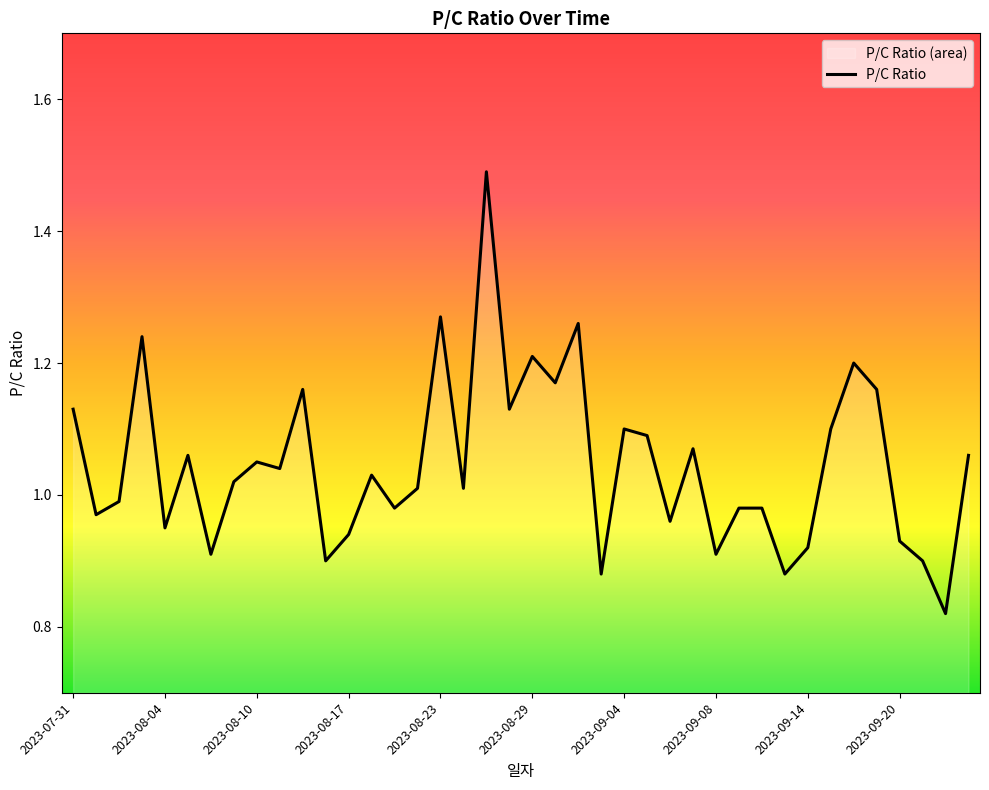

Is it true that the value at 2023-09-08 is 0.3?

False